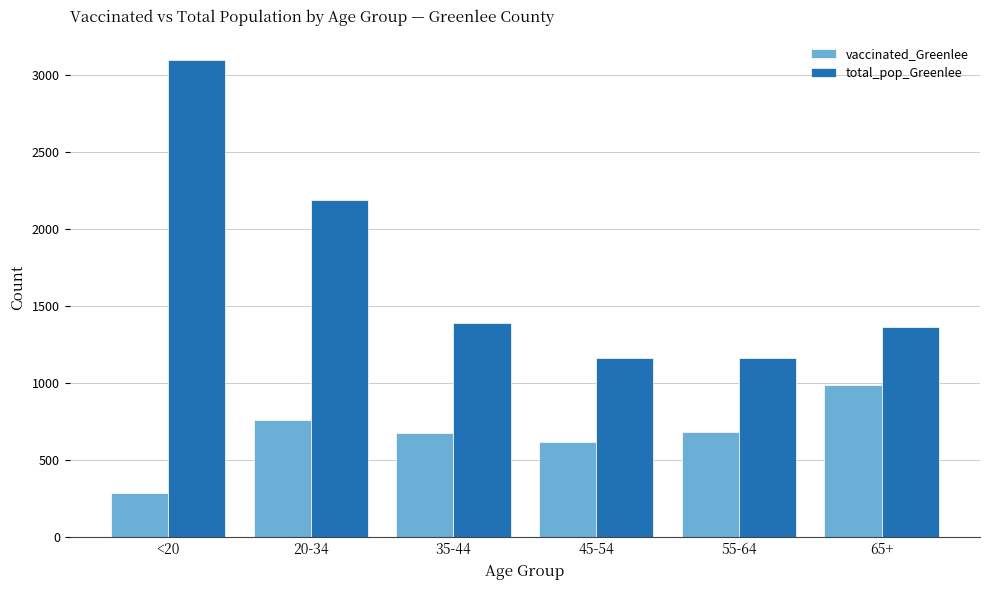

List the series in order of their overall mean, lowest first.

vaccinated_Greenlee, total_pop_Greenlee